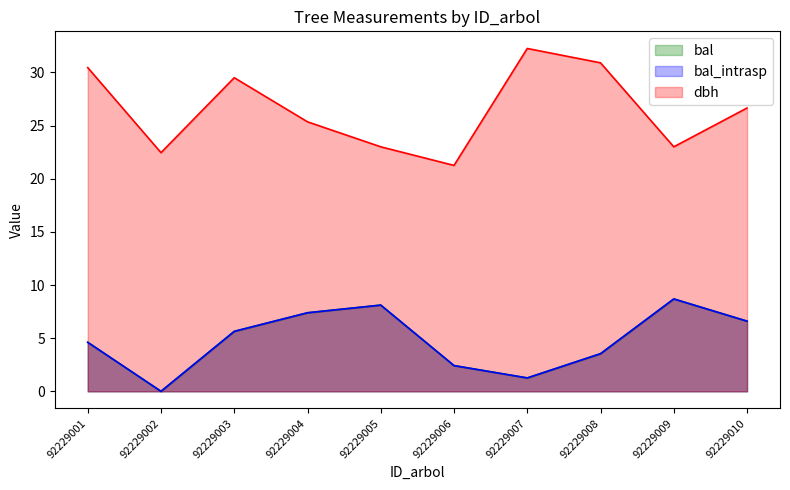

Reading right to left, transcribe all the data shown in this chart.

bal: 92229010=6.6	92229009=8.7	92229008=3.5	92229007=1.3	92229006=2.4	92229005=8.1	92229004=7.4	92229003=5.6	92229002=0.0	92229001=4.6
bal_intrasp: 92229010=6.6	92229009=8.7	92229008=3.5	92229007=1.3	92229006=2.4	92229005=8.1	92229004=7.4	92229003=5.6	92229002=0.0	92229001=4.6
dbh: 92229010=26.6	92229009=23.0	92229008=30.9	92229007=32.2	92229006=21.2	92229005=23.0	92229004=25.4	92229003=29.5	92229002=22.4	92229001=30.4